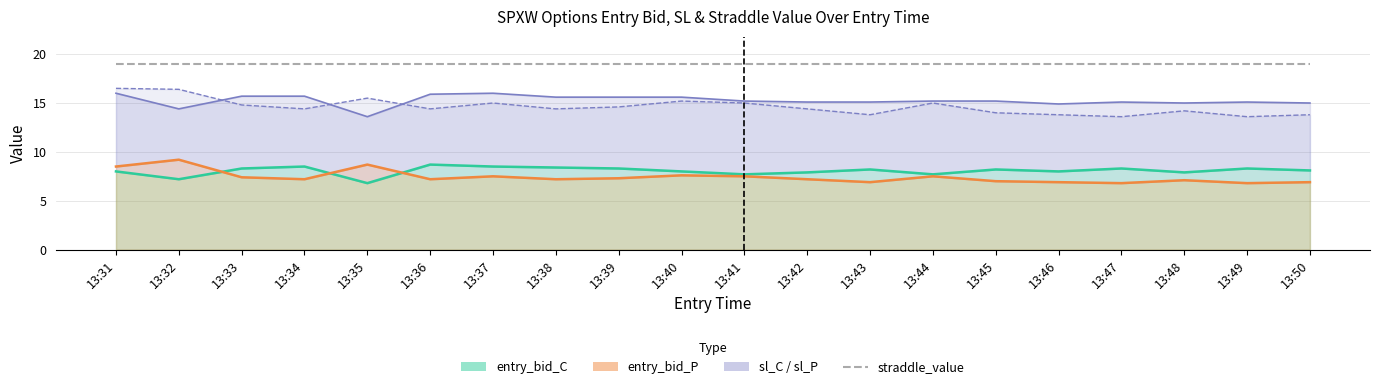

True or false: entry_bid_P and sl_P cross at least once.

False